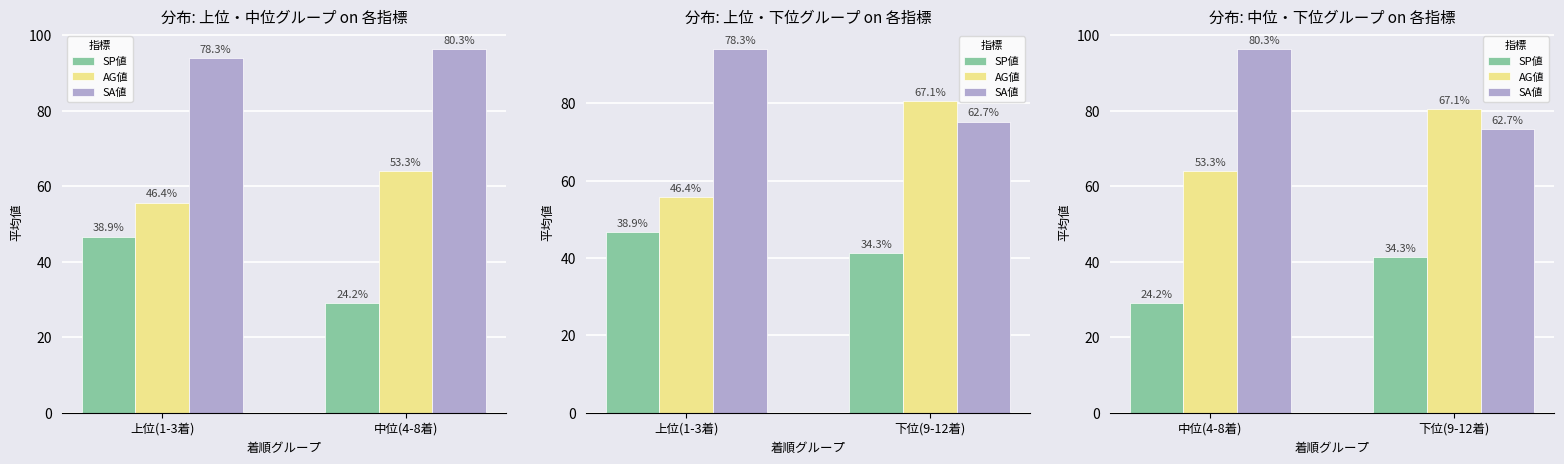

Rank the categories by AG値 value from lowest to highest.

中位(4-8着), 下位(9-12着)